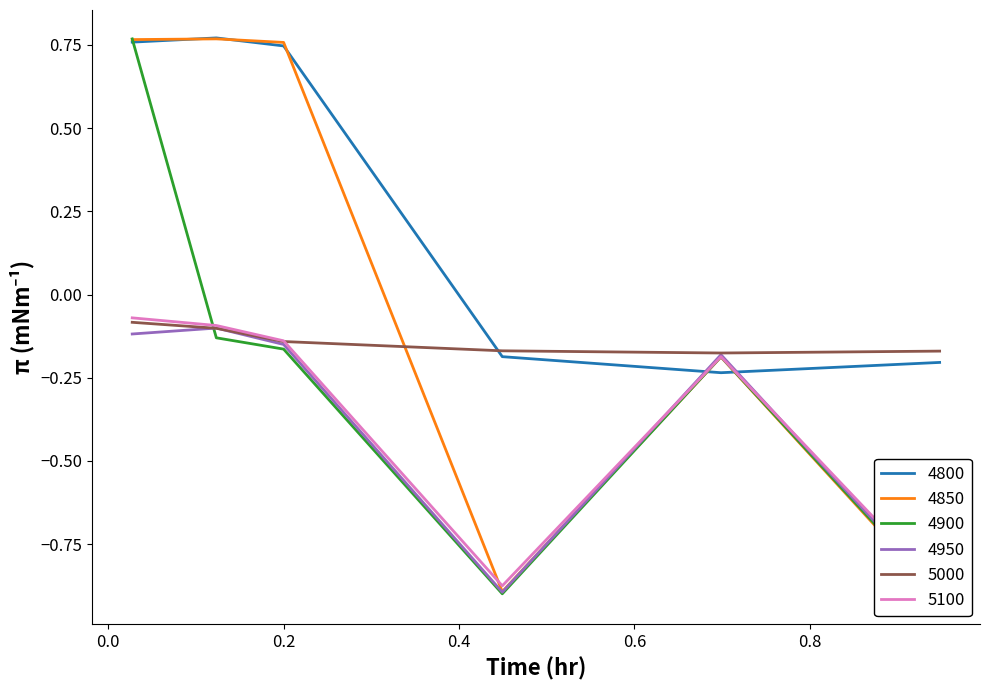

Which series has the largest total across all categories?

4800